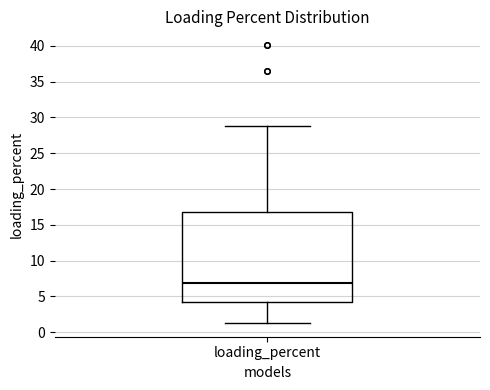

Read this box plot against the y-axis: the position of the median line, the range covered by the box, and the ends of both whiskers. The values are not printed on the chart, so give them approximately, as read against the axis.

median 7.0, box 4.0 to 16.5, whiskers 1.5 to 29.0